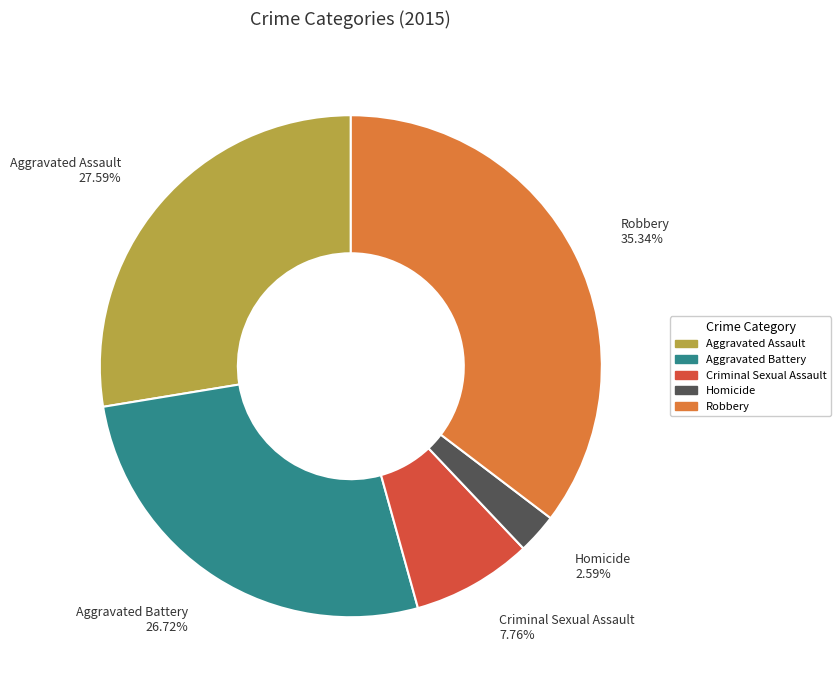

Rank the categories by value from lowest to highest.

Homicide, Criminal Sexual Assault, Aggravated Battery, Aggravated Assault, Robbery